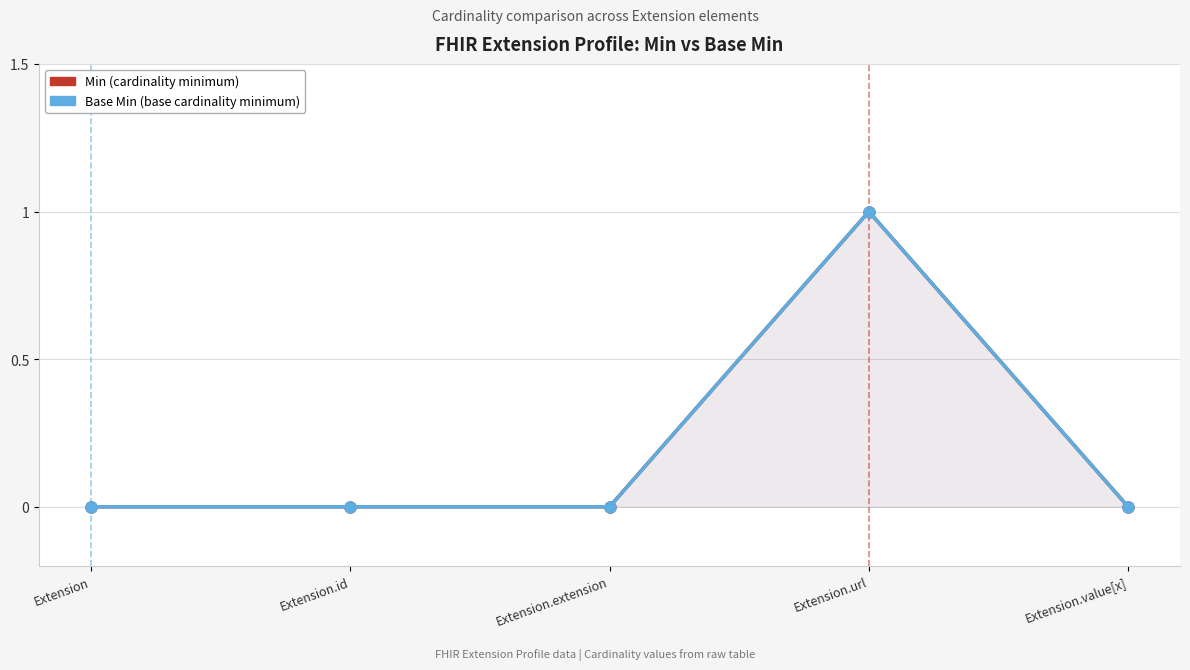

How many series are shown in this chart?

2